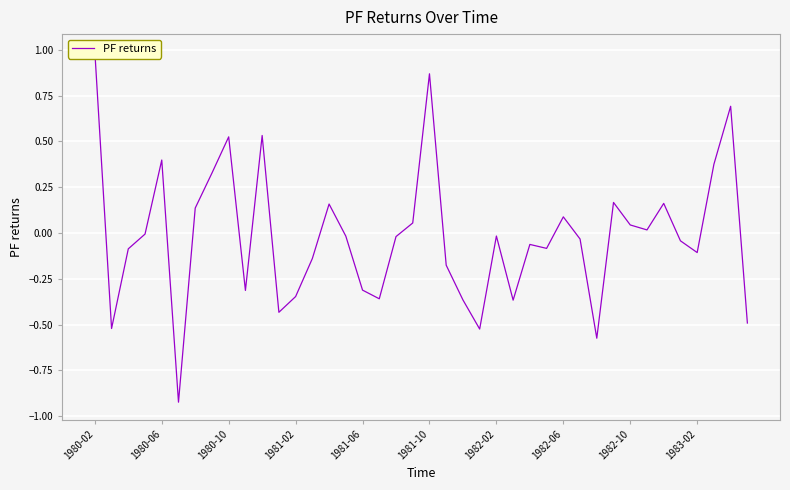

Count the number of data series in this chart.

1